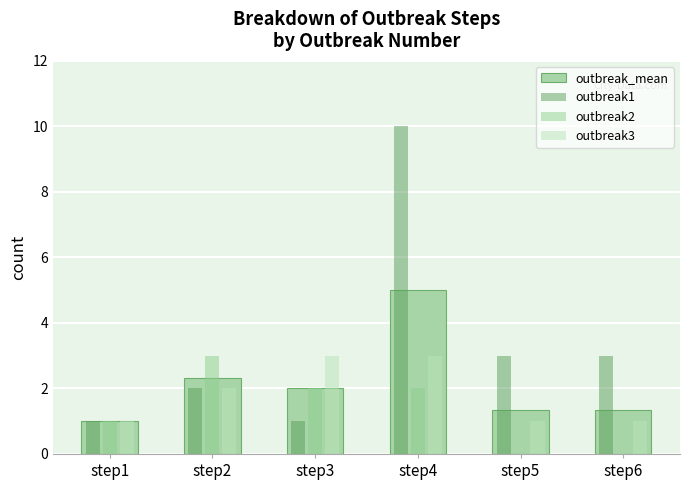

Is the value of outbreak3 at step6 greater than the value of outbreak2 at step6?

Yes